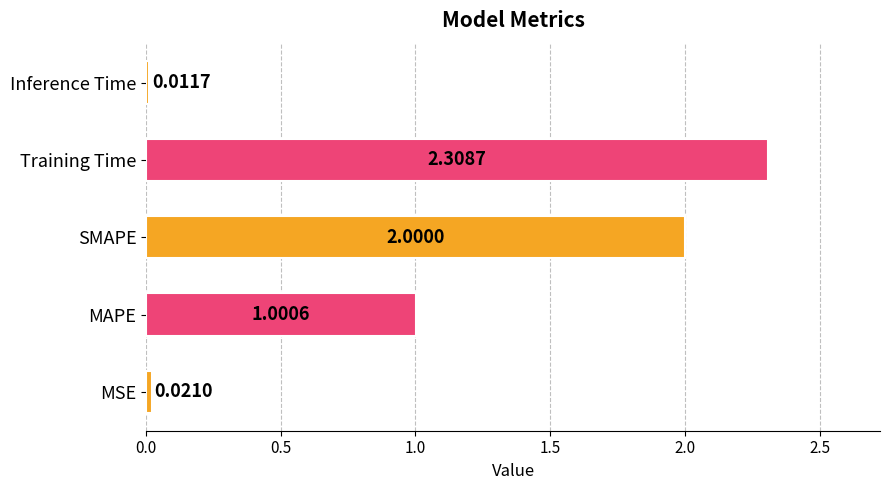

At which label is the value closest to 1?

MAPE